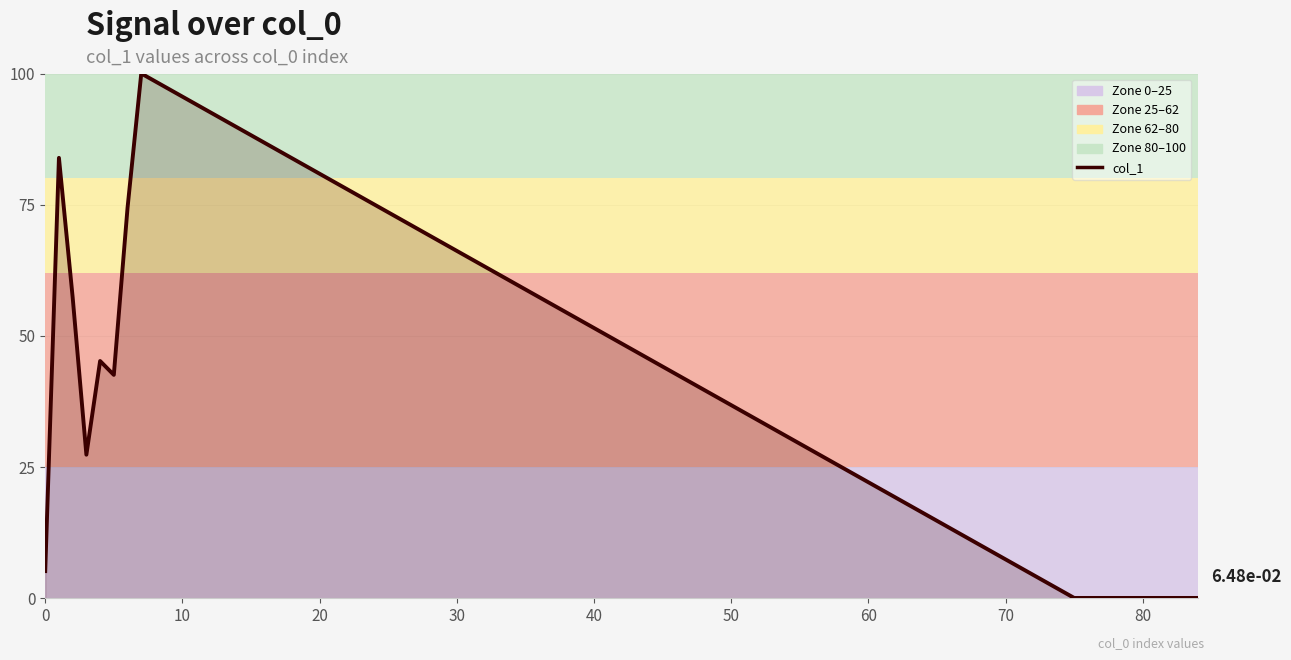

What is the greatest value displayed?

100.0